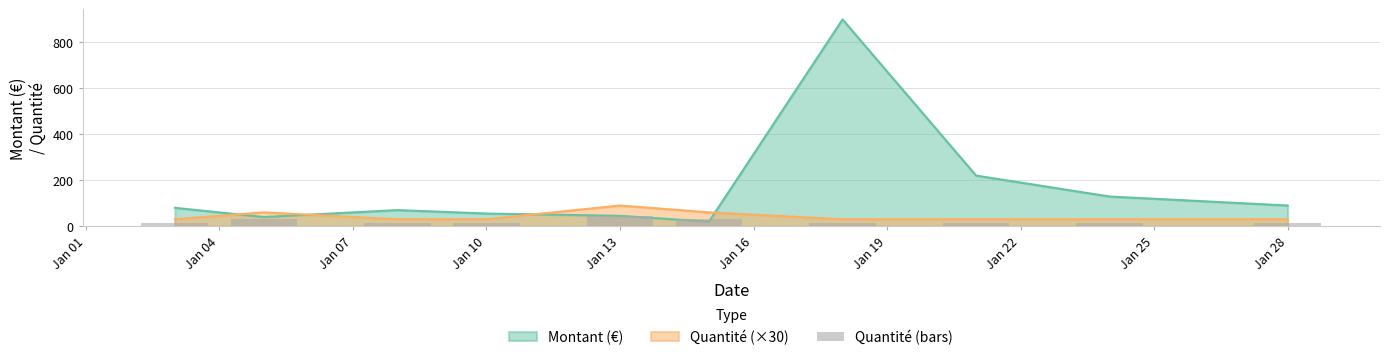

What is the minimum value shown in the chart?

15